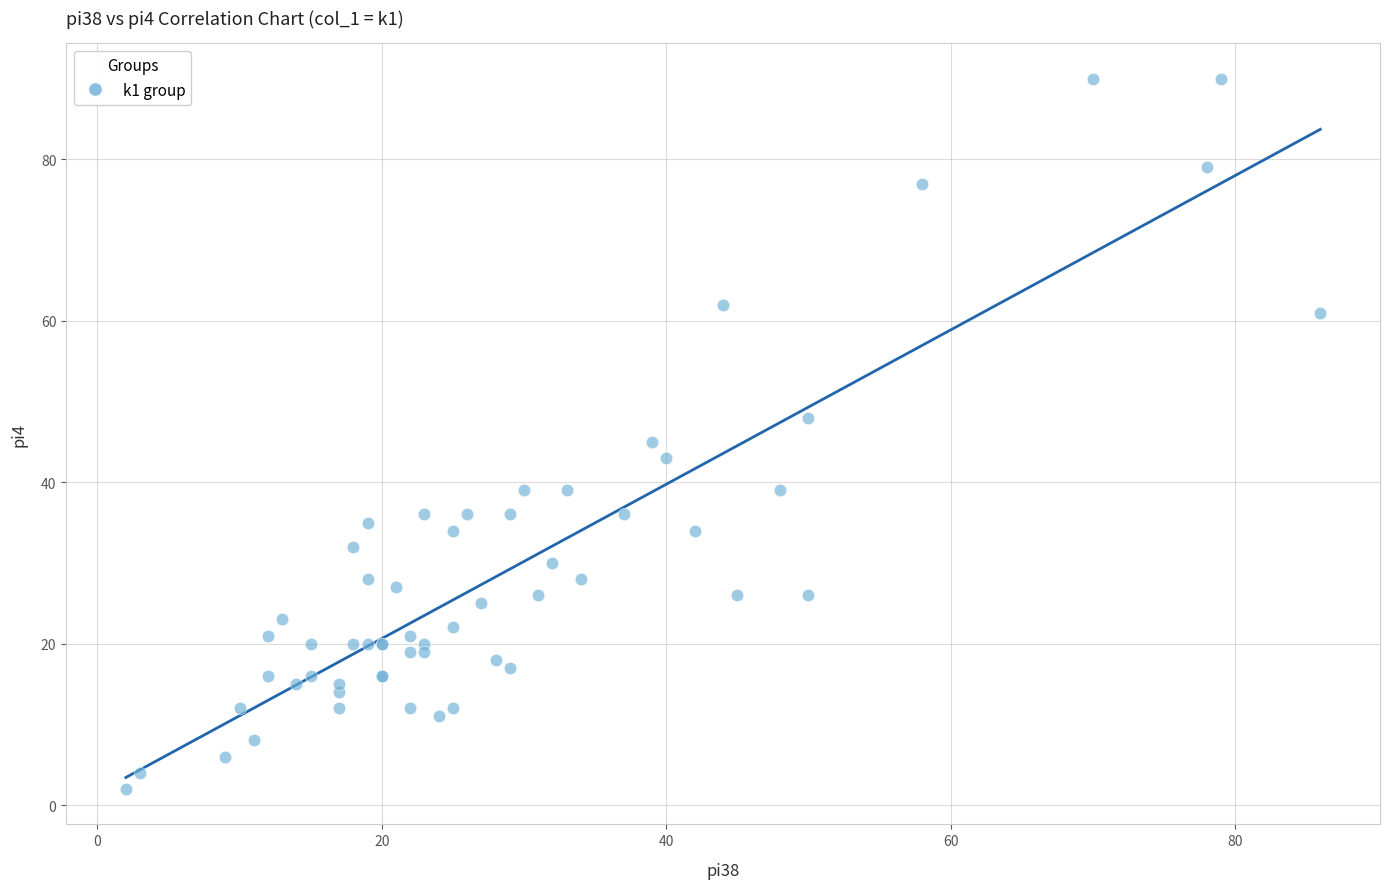

What Y value in the scatter plot is closest to 46?

45